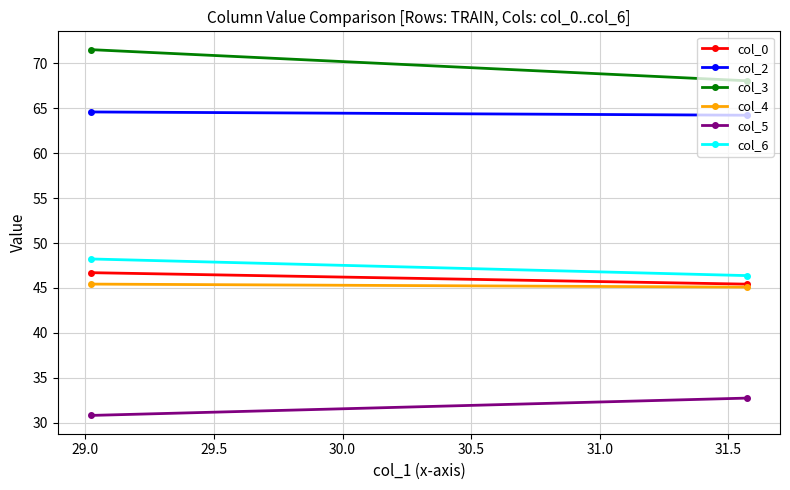

What is the sum of all col_0 values?

92.1